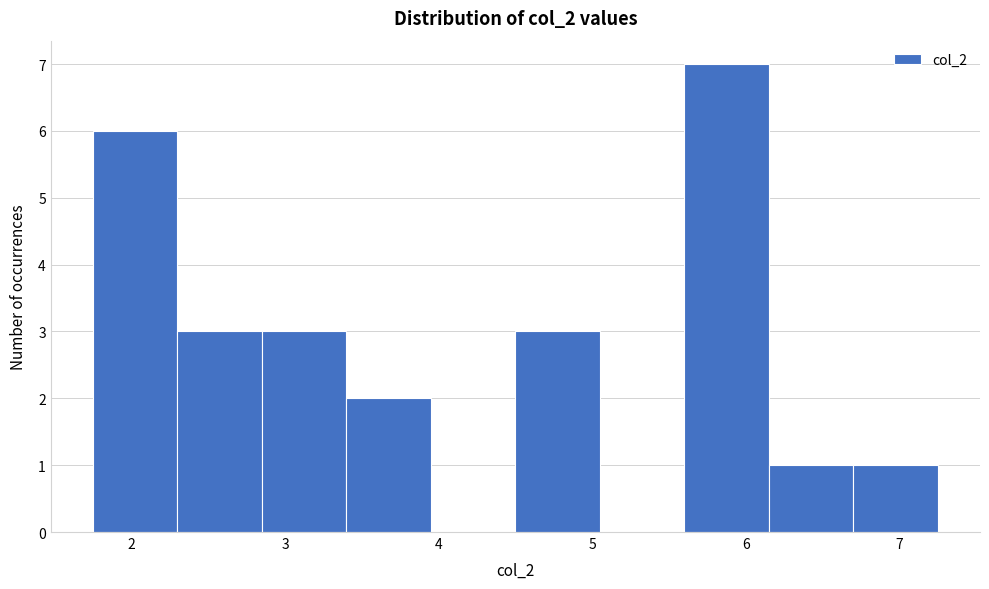

Reading left to right, list every bar in this chart as the range it spans on the x-axis followed by its height. Neither the bar edges nor the heights are printed on the chart, so give them approximately, as read against the axes.

1.75 to 2.30: 6
2.30 to 2.85: 3
2.85 to 3.40: 3
3.40 to 3.95: 2
3.95 to 4.50: 0
4.50 to 5.05: 3
5.05 to 5.60: 0
5.60 to 6.15: 7
6.15 to 6.70: 1
6.70 to 7.25: 1